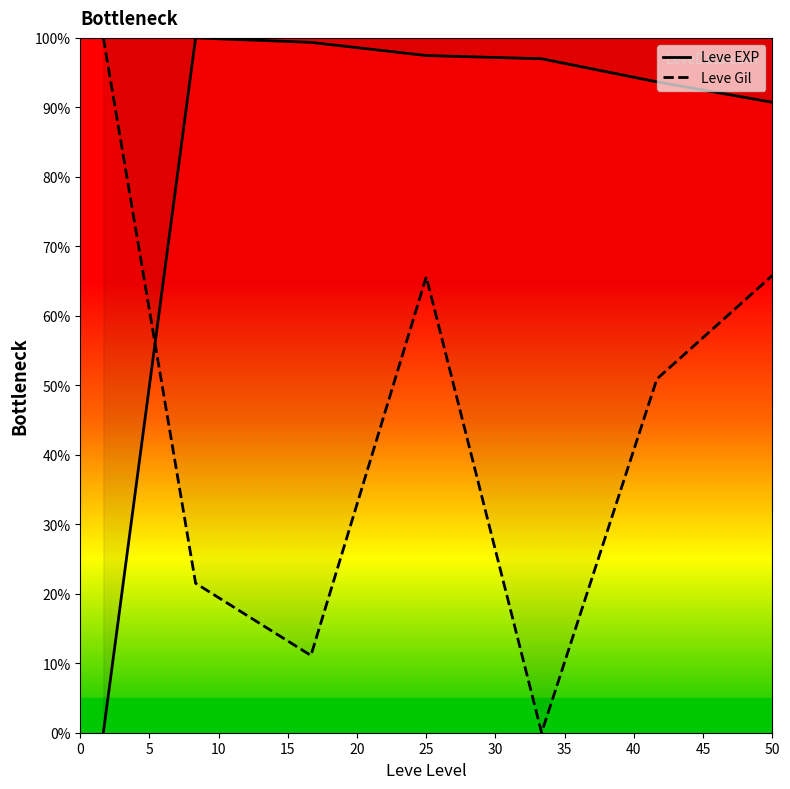

At how many categories does at least one series exceed 31?

7